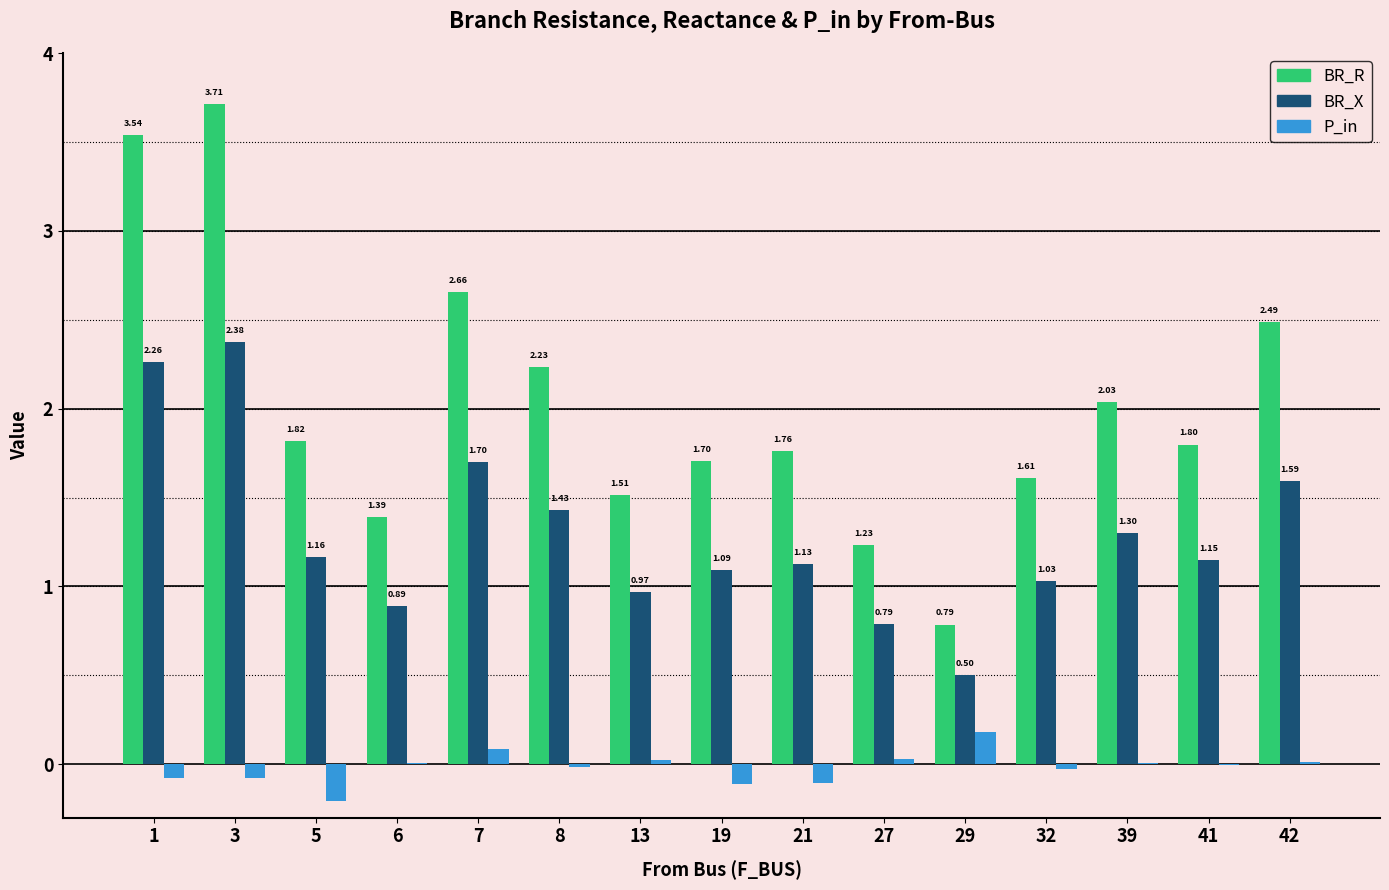

Are the bars grouped side by side (vs. stacked)?

Yes